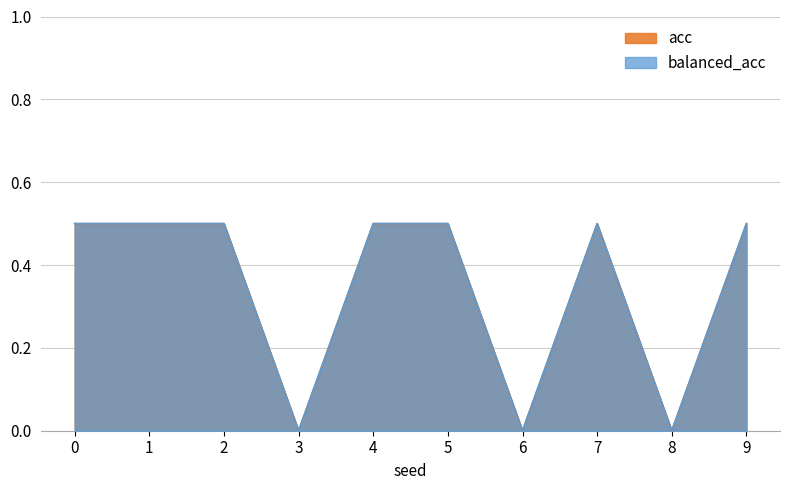

What is the sum of the acc values at 3 and 0?

0.5